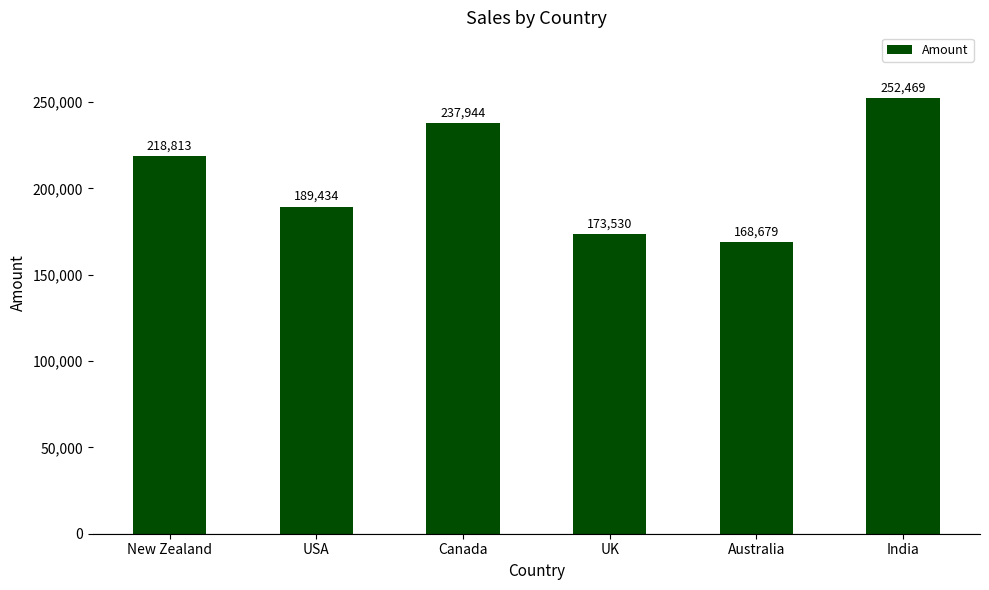

Count the number of data series in this chart.

1